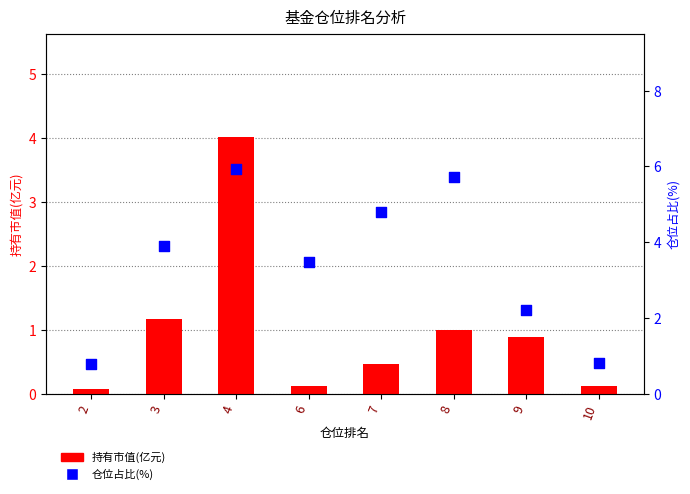

Which series has the largest total across all categories?

仓位占比(%)